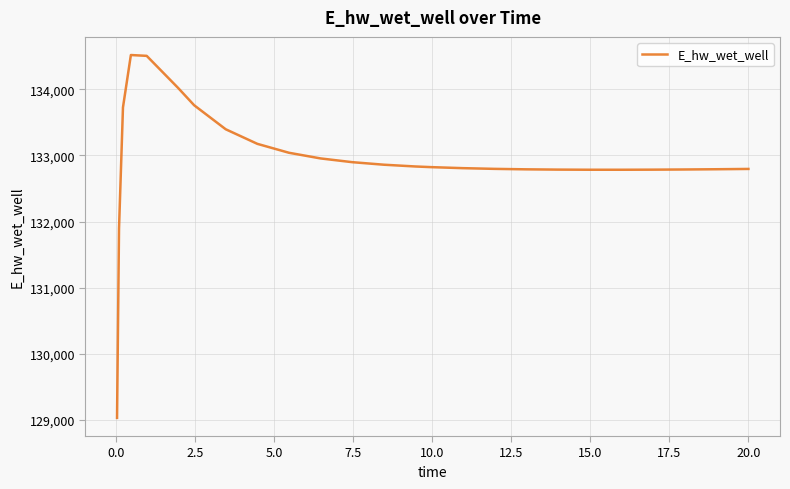

What is the greatest value displayed?

134519.6